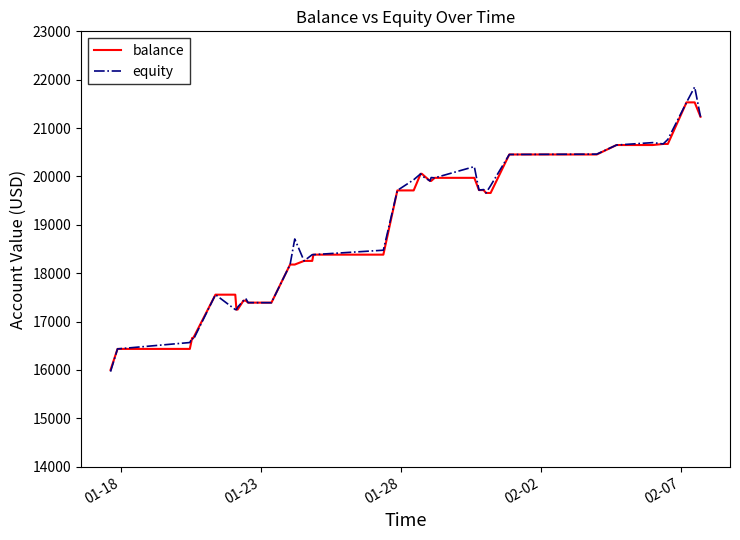

What is the minimum value for equity?

15965.3